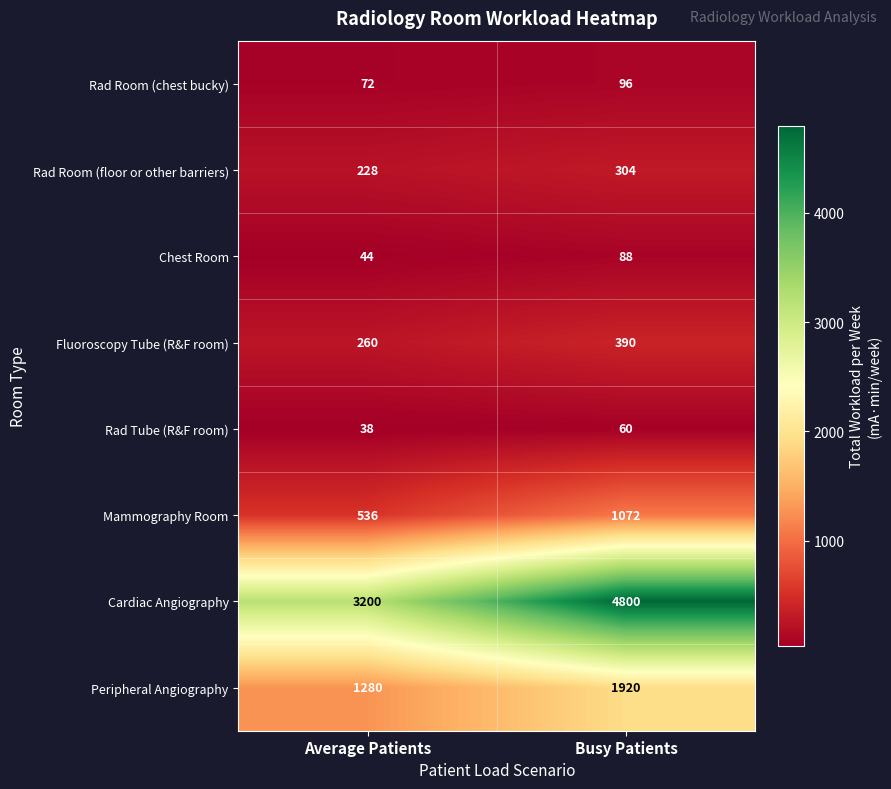

Between Average Patients and Busy Patients, which series saw the biggest shift?

Cardiac Angiography